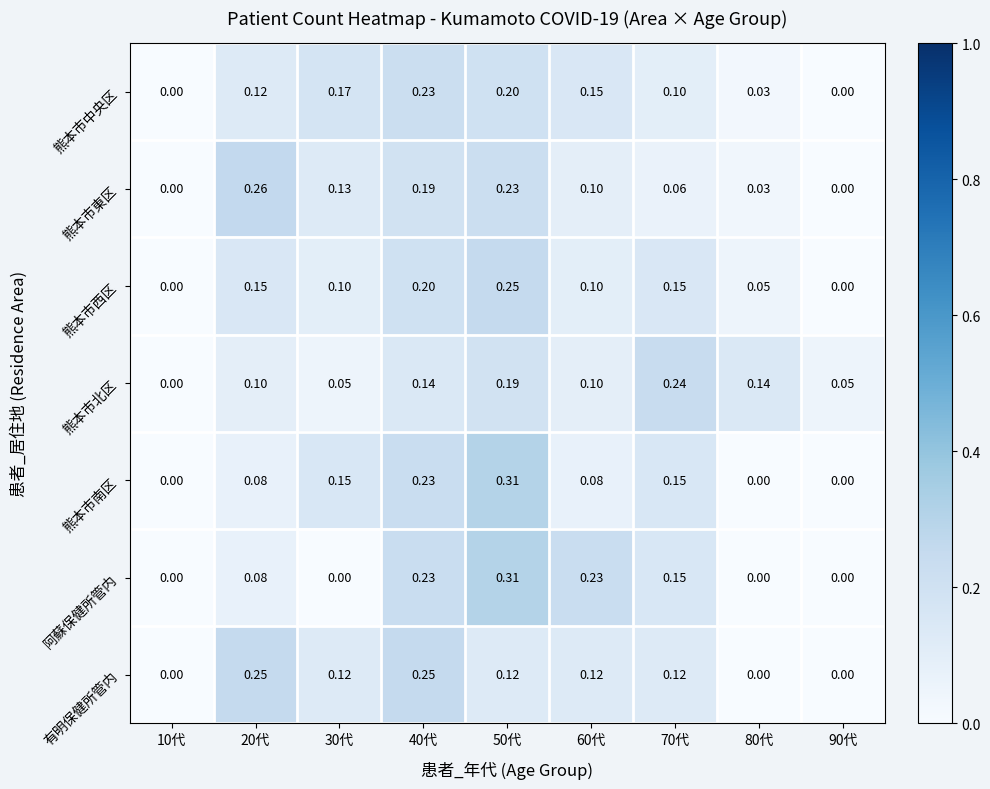

How many categories are shown in the chart?

9